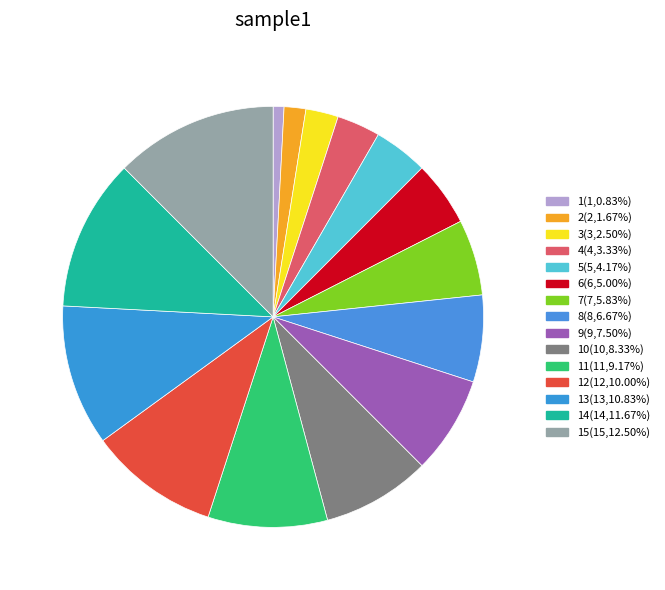

How many segments does this pie chart have?

15